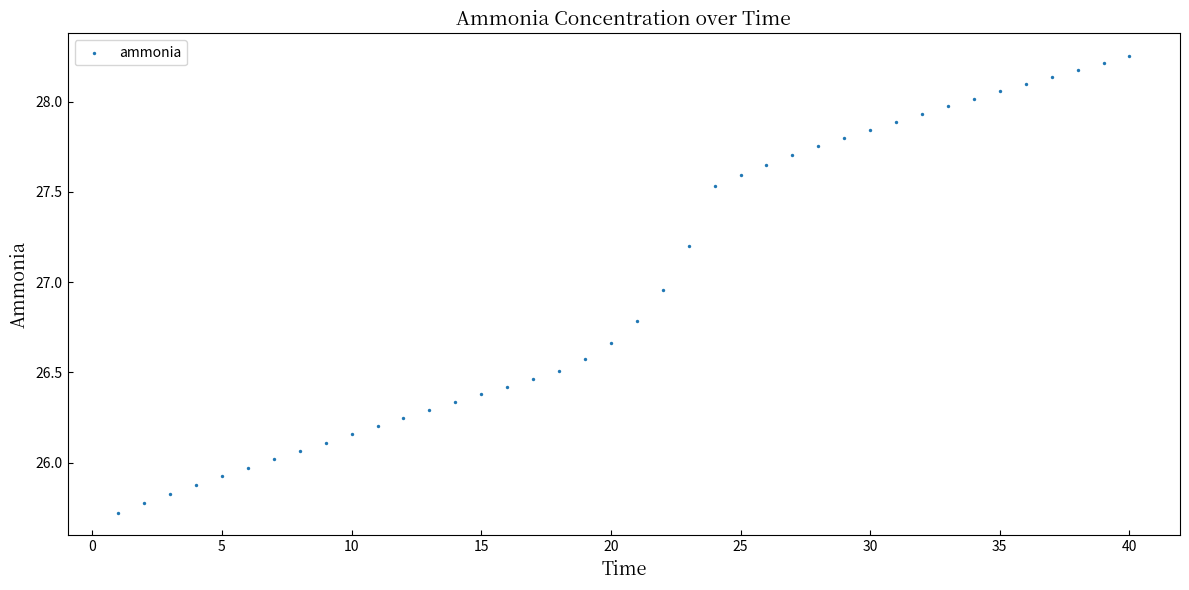

What is the range of Y values (max minus min)?

2.5